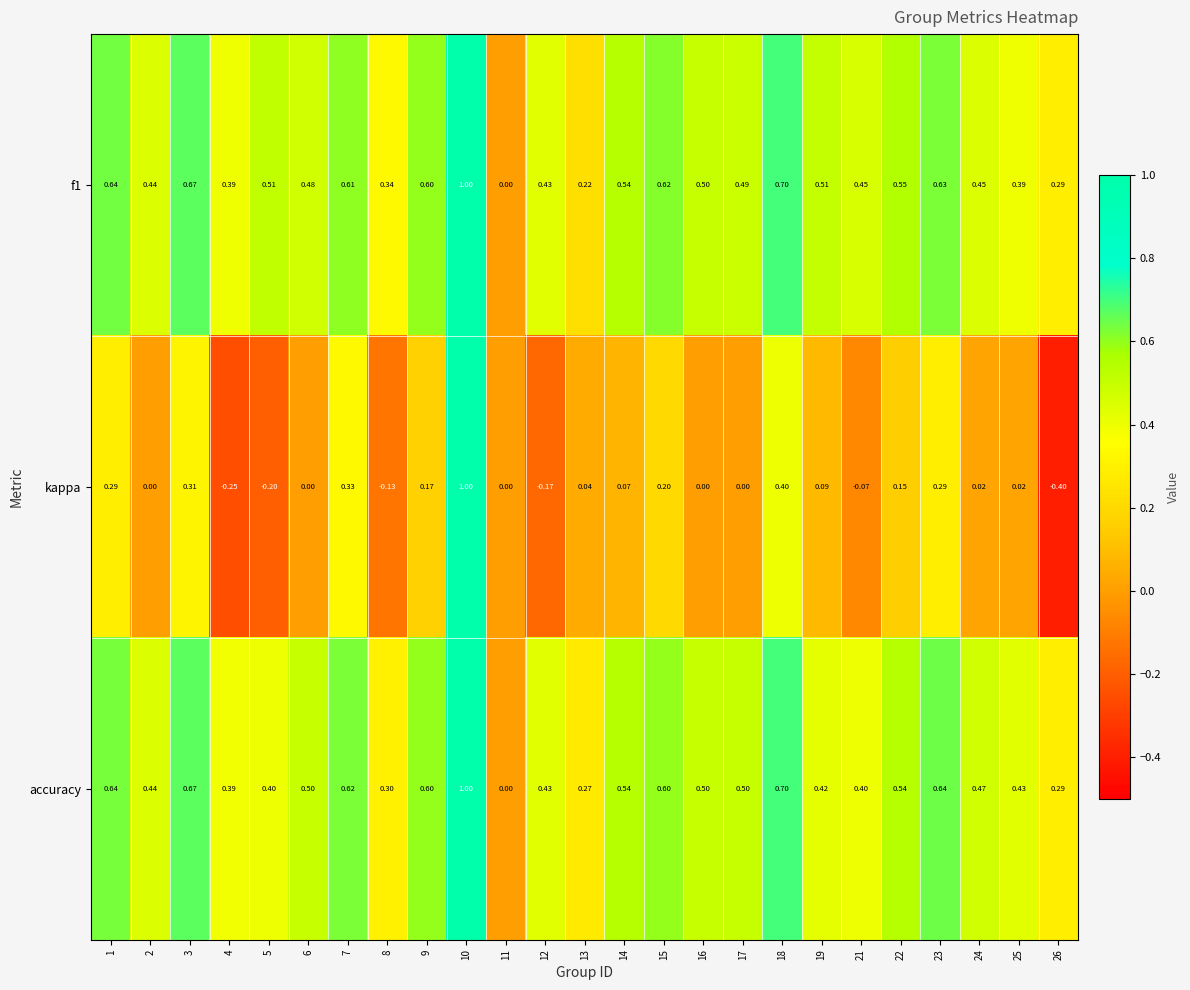

Which series has the widest spread of values?

kappa